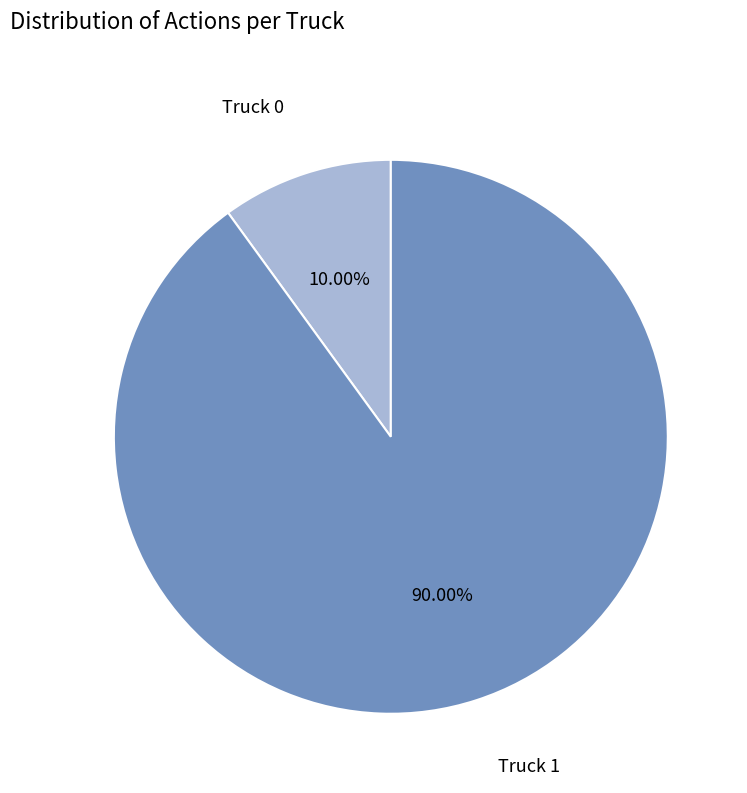

Is there a majority slice in this chart?

Yes